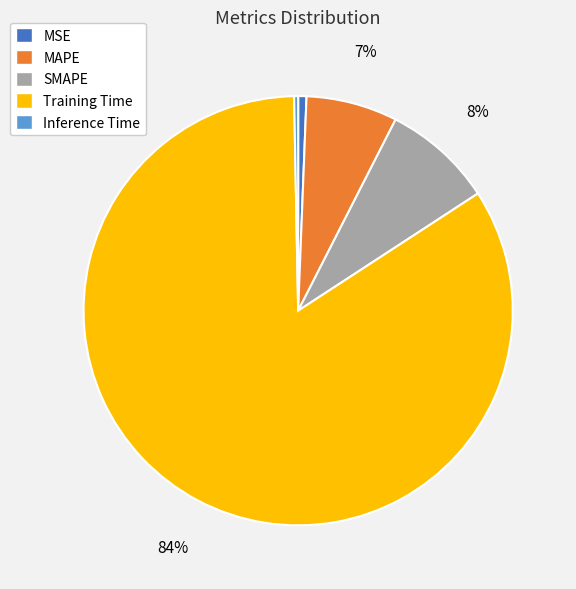

To the nearest percent, what is the difference between the largest and smallest slice percentages?

84%